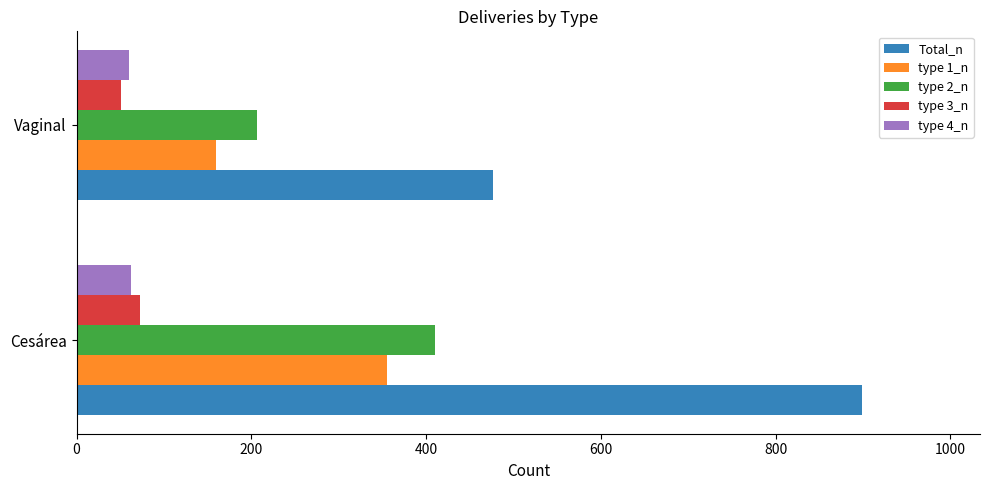

What is the sum of the type 3_n values at Cesárea and Vaginal?

123